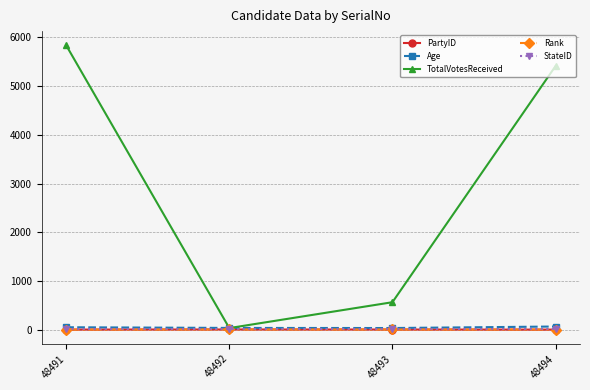

Read the Rank value at 48492.

4